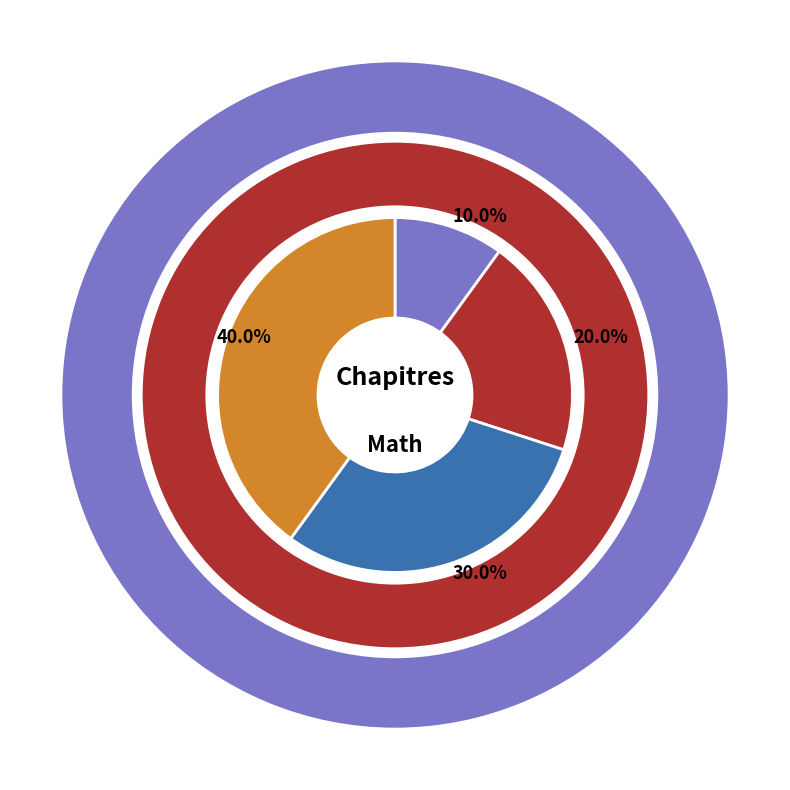

Combined, what portion of the pie is statistiques and nombres-et-calculs?

50.0%